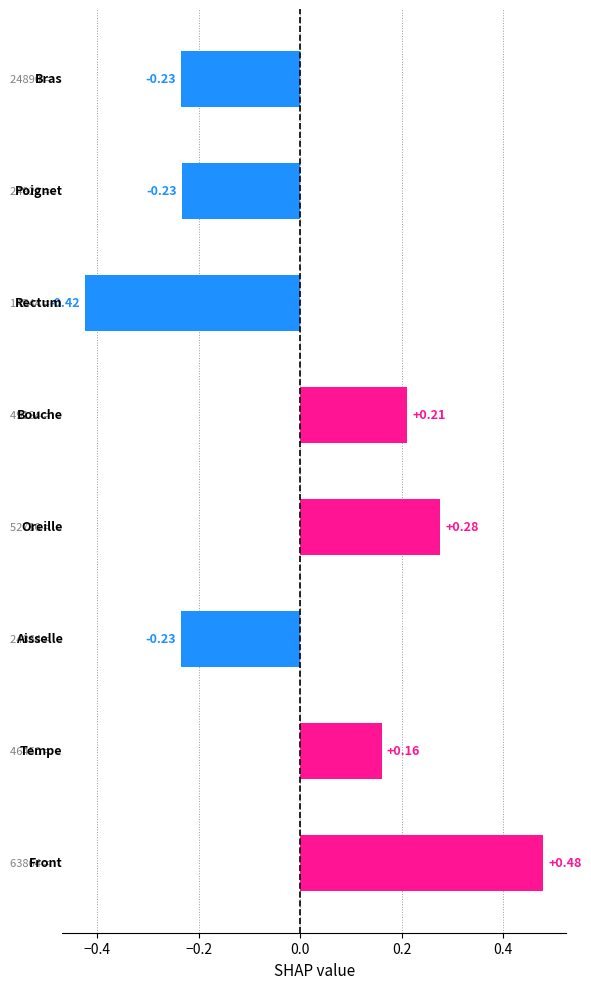

What is the difference between the maximum and minimum values?

0.9